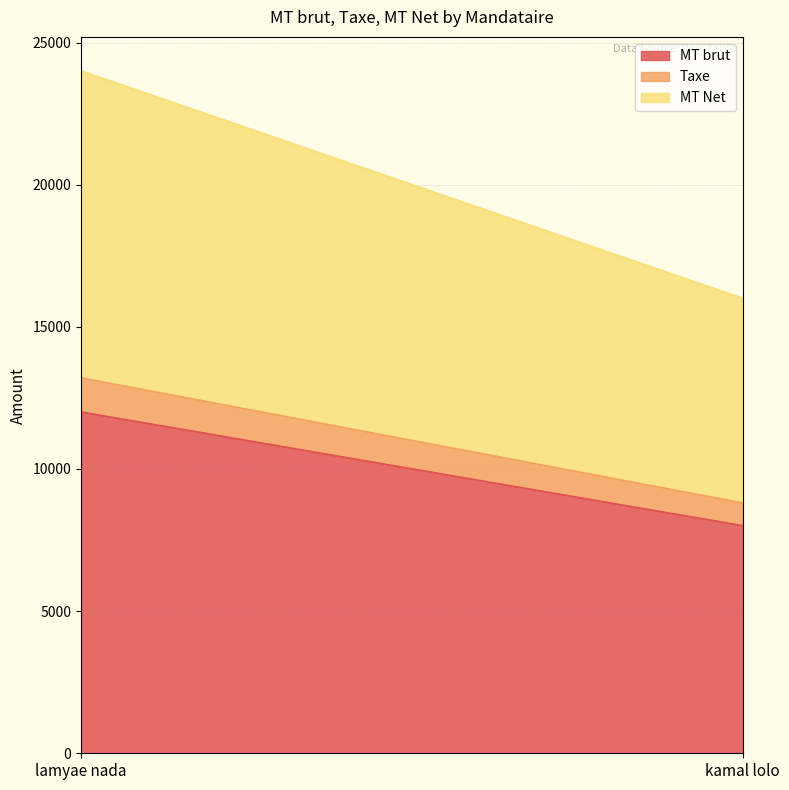

Between kamal lolo and lamyae nada, which is larger?

lamyae nada